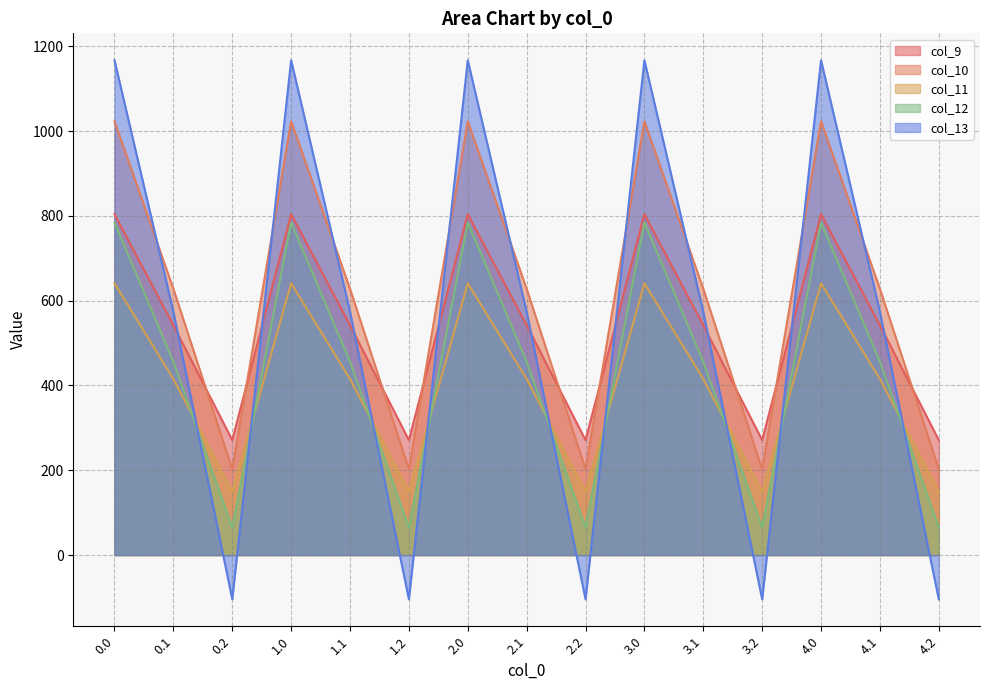

Does the chart display data point markers on the line(s)?

No